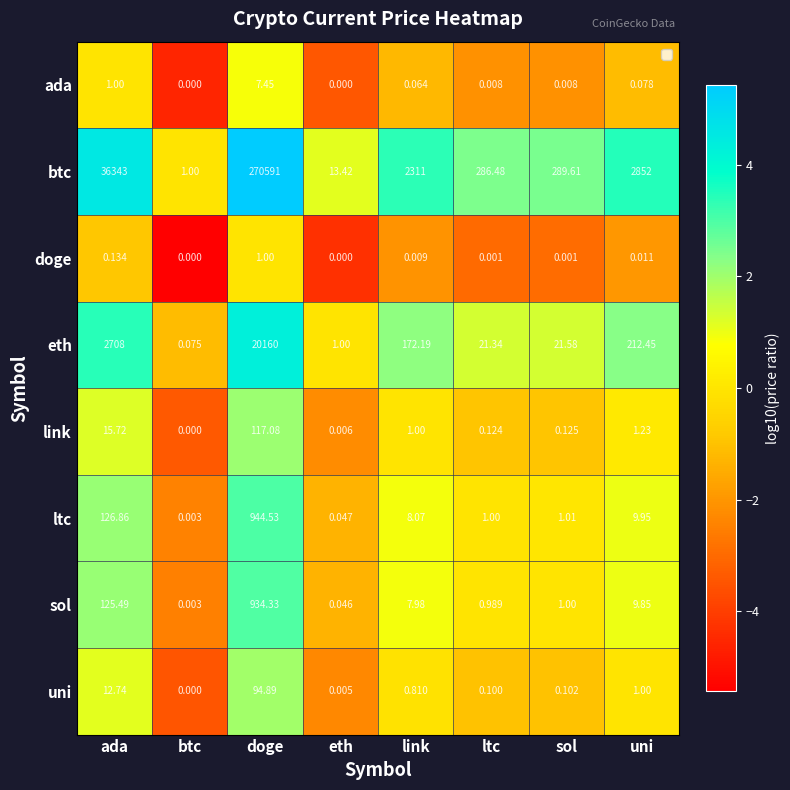

Rank the series by their maximum value, from highest to lowest.

btc, eth, ltc, sol, link, uni, ada, doge